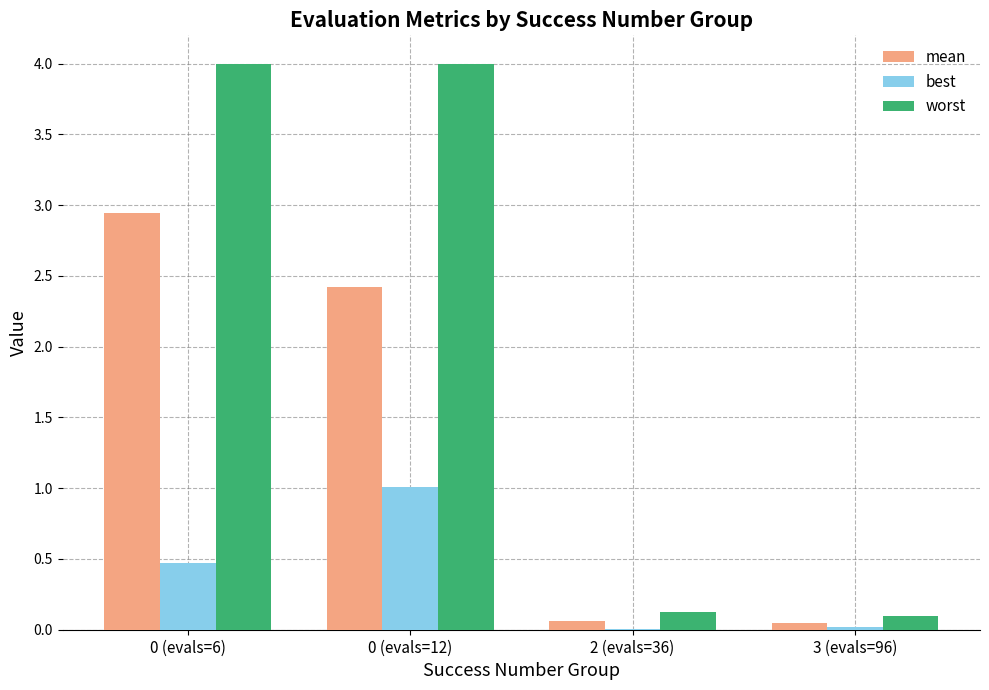

What value does the best series have at 0 (evals=12)?

1.0